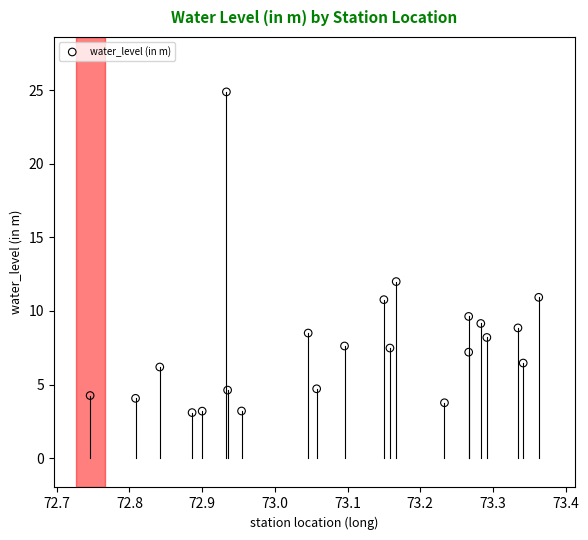

What is the range of Y values (max minus min)?

21.8